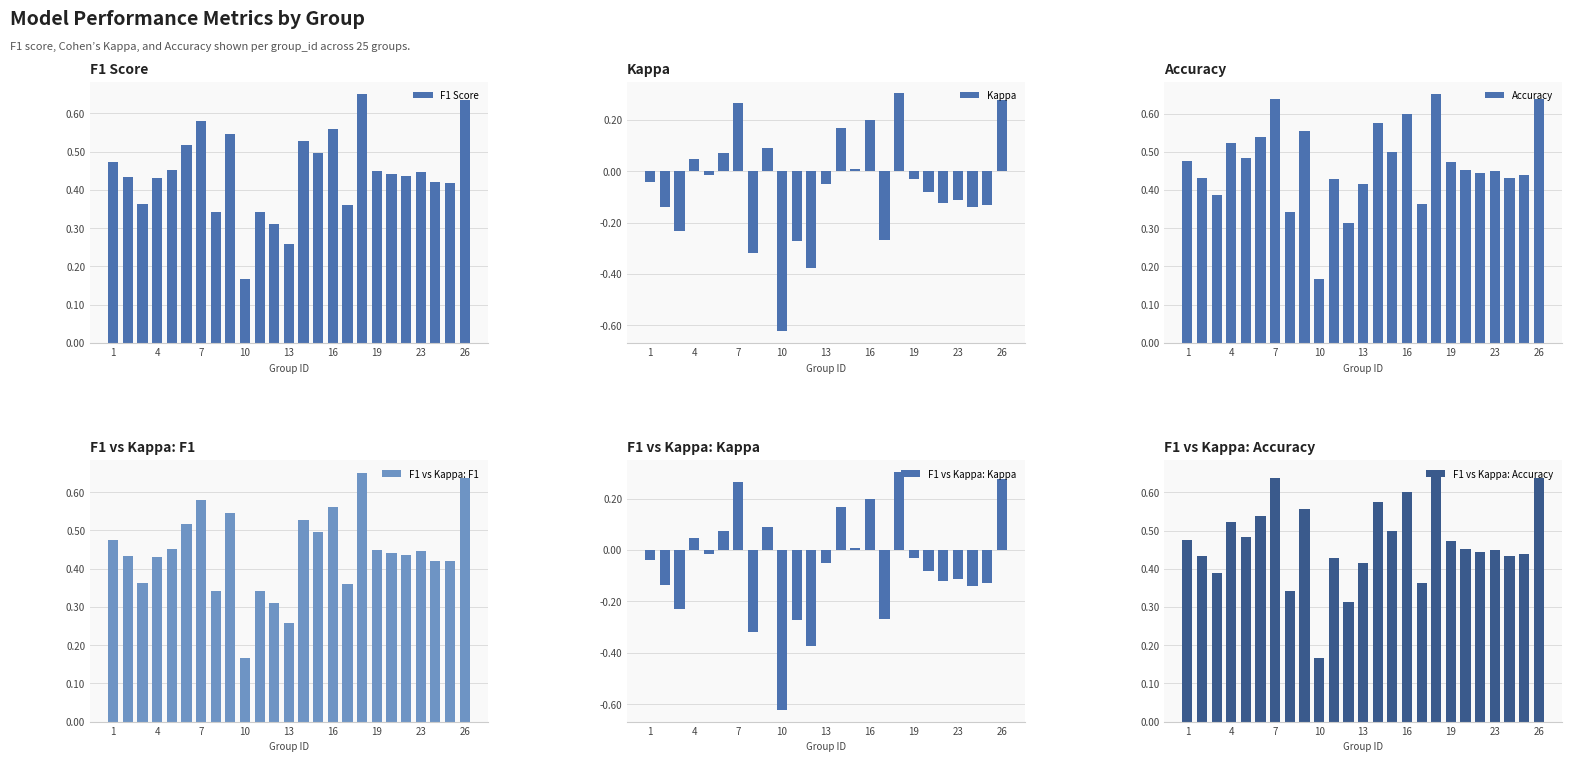

The value of Accuracy at 23 is 0.6. True or false?

False